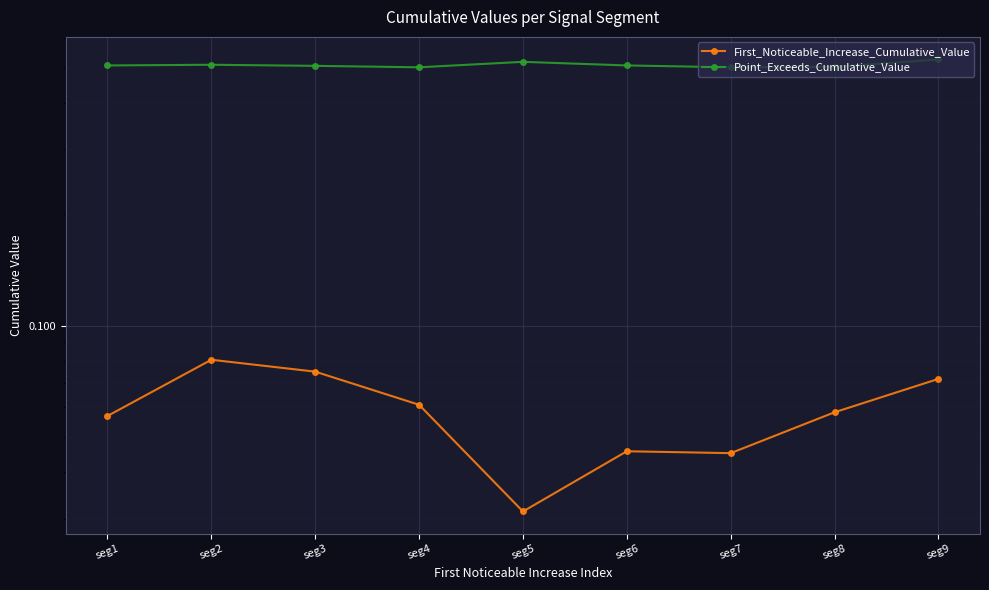

Reading left to right, what are all the values shown in this chart?

First_Noticeable_Increase_Cumulative_Value: 0.1	0.1	0.1	0.1	0.0	0.0	0.0	0.1	0.1
Point_Exceeds_Cumulative_Value: 0.5	0.5	0.5	0.5	0.5	0.5	0.5	0.5	0.5